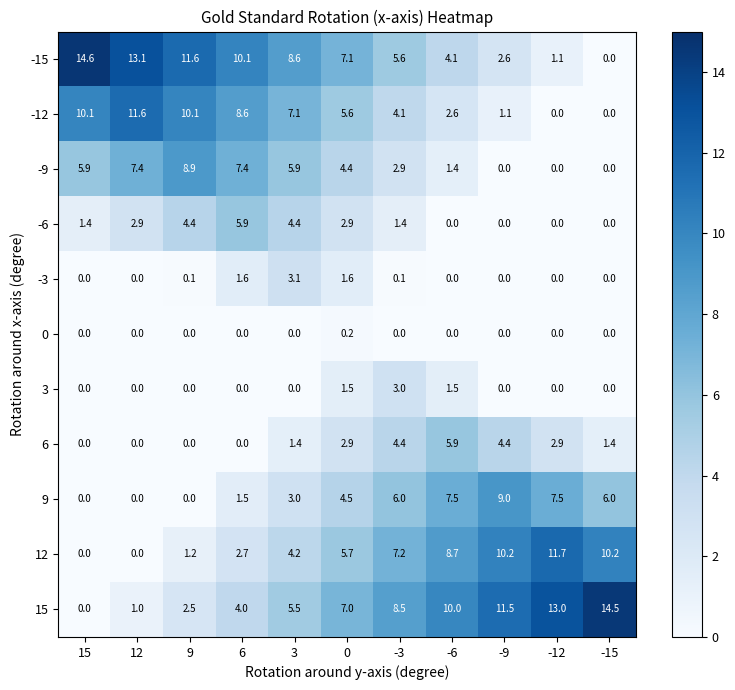

The 6 series shows 0.0 at 6. True or false?

True